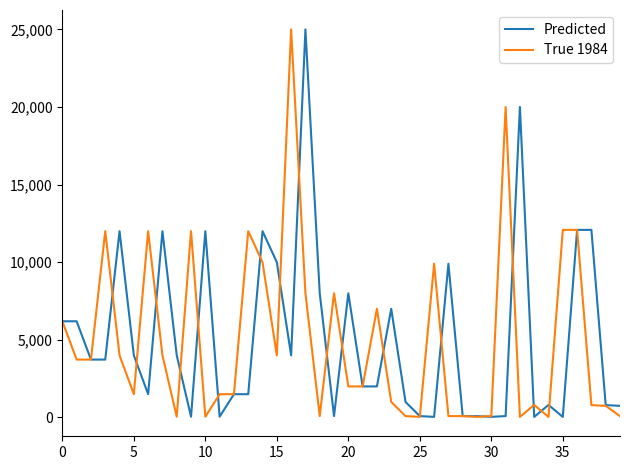

What are all the series names shown in the legend?

Predicted, True 1984